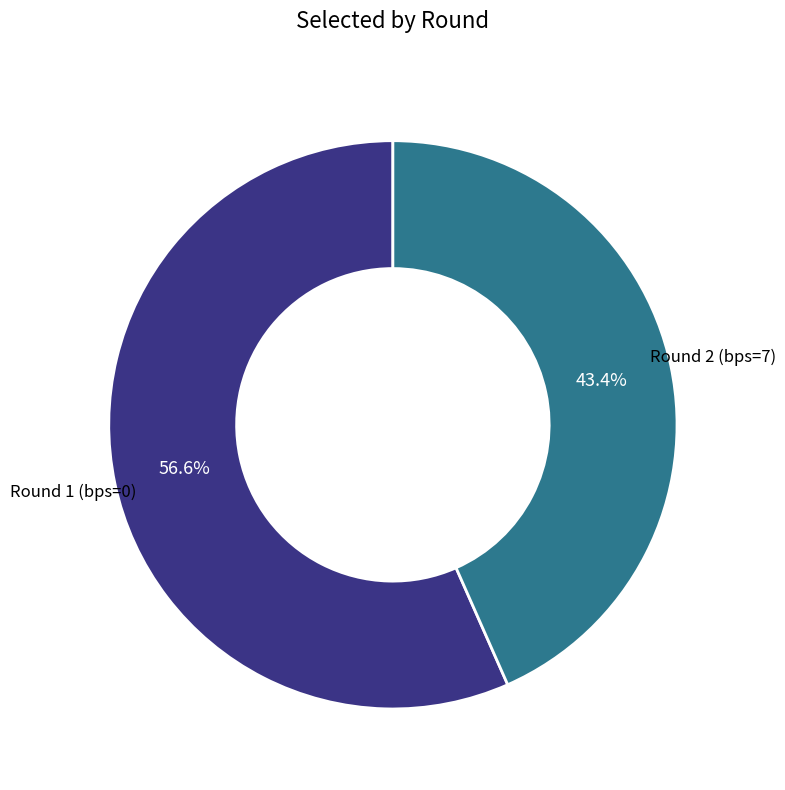

What is the largest slice in the pie chart?

Round 1 (bps=0)